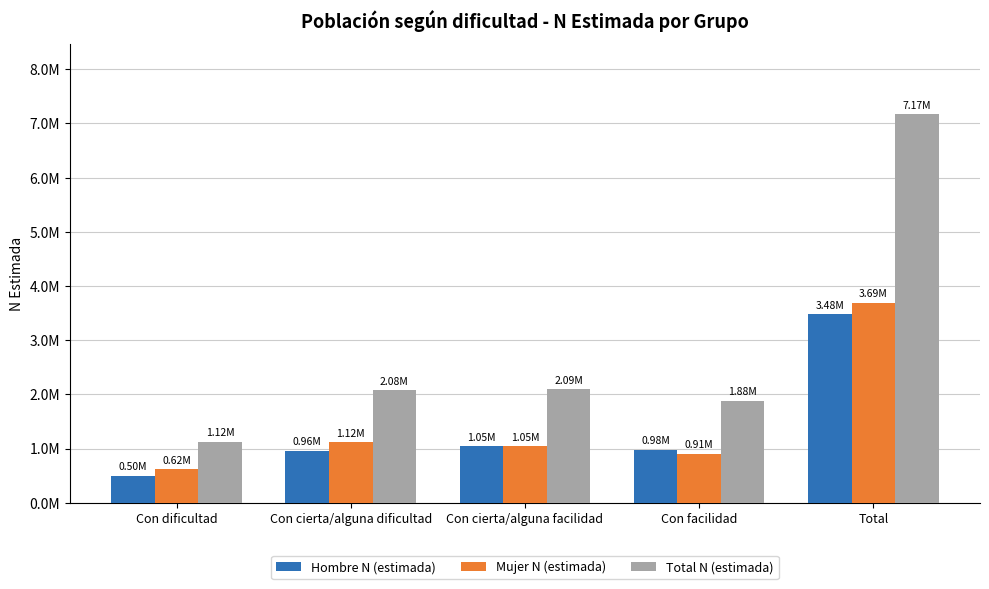

At which label is Hombre N (estimada) closest to 1990011?

Con cierta/alguna facilidad